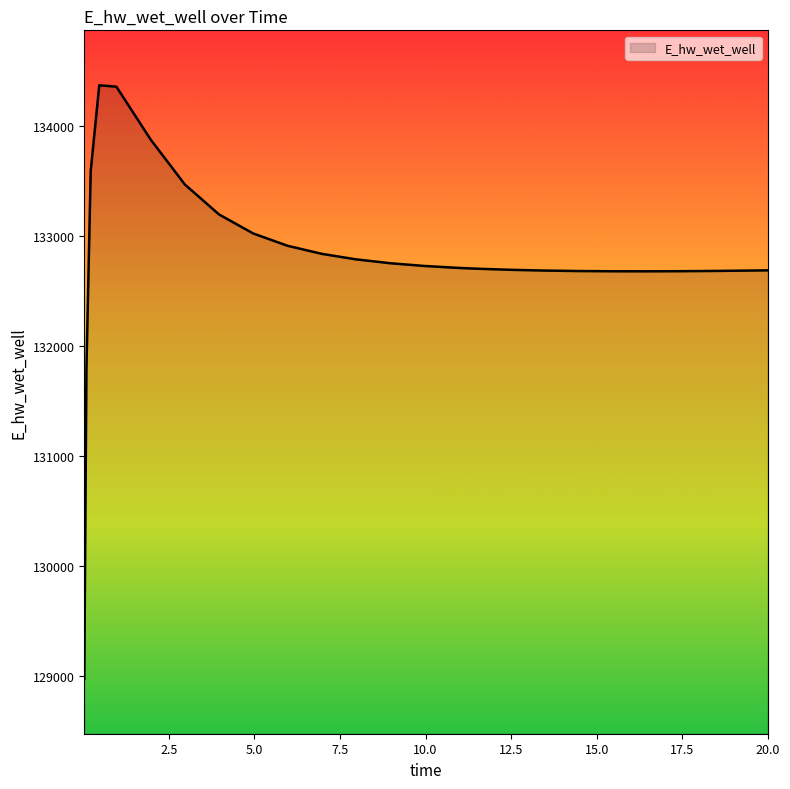

What is the minimum value shown in the chart?

128975.4